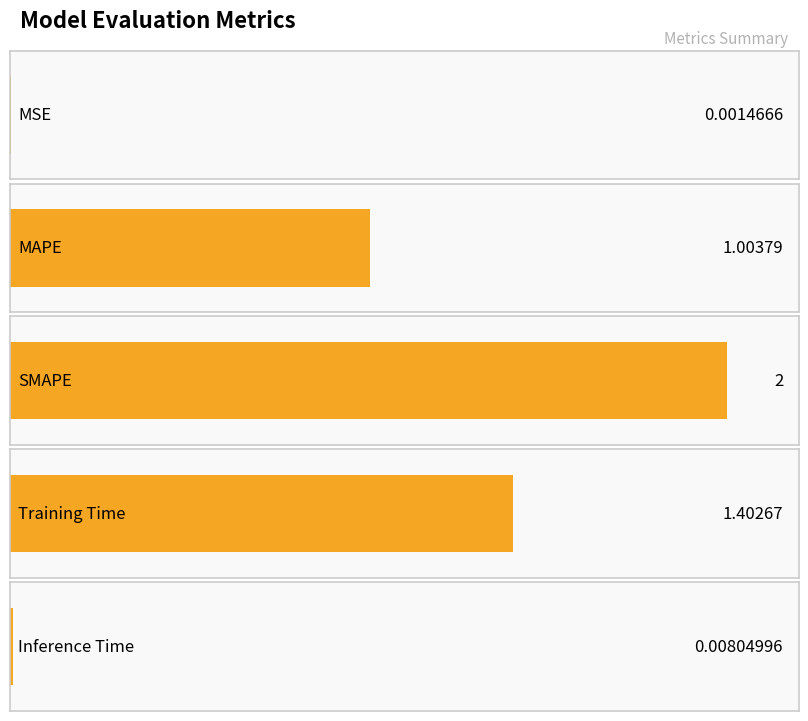

Reading left to right, extract all data points from this chart.

MSE=0.0	MAPE=1.0	SMAPE=2.0	Training Time=1.4	Inference Time=0.0